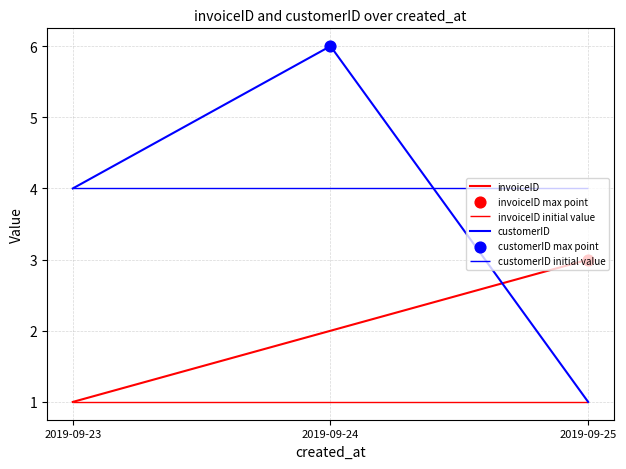

What are all the series names shown in the legend?

invoiceID, customerID